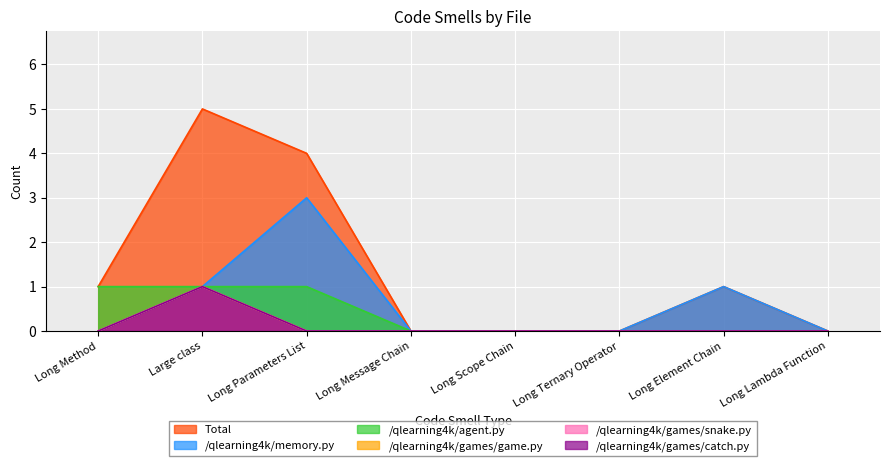

Is it true that /qlearning4k/agent.py equals 0 at Long Ternary Operator?

True